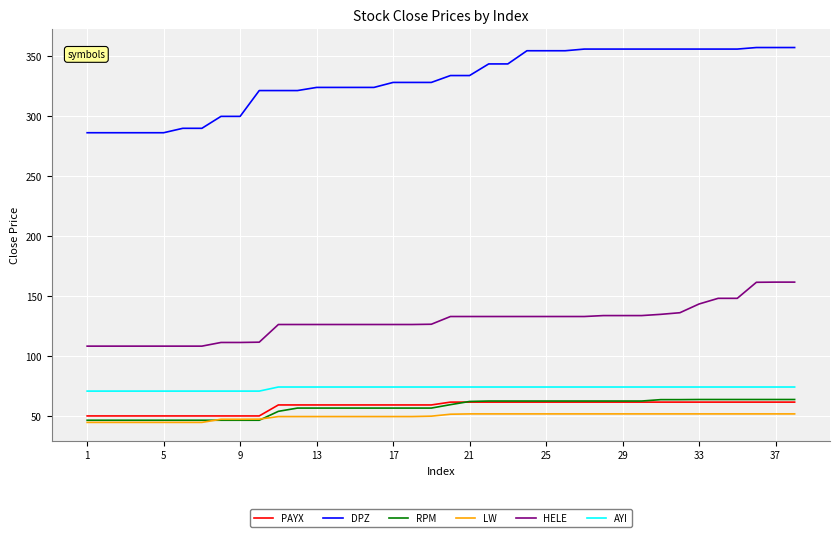

What is the maximum value shown in the chart?

357.3